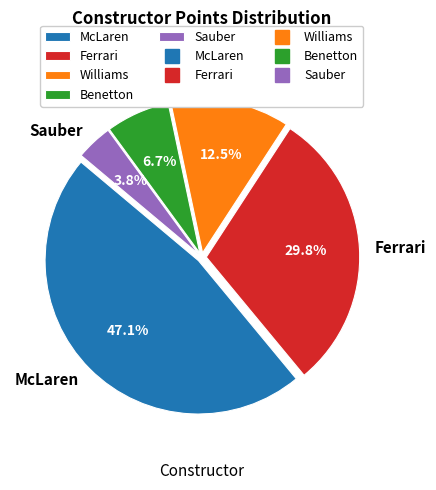

Between Sauber and Williams, which is larger?

Williams